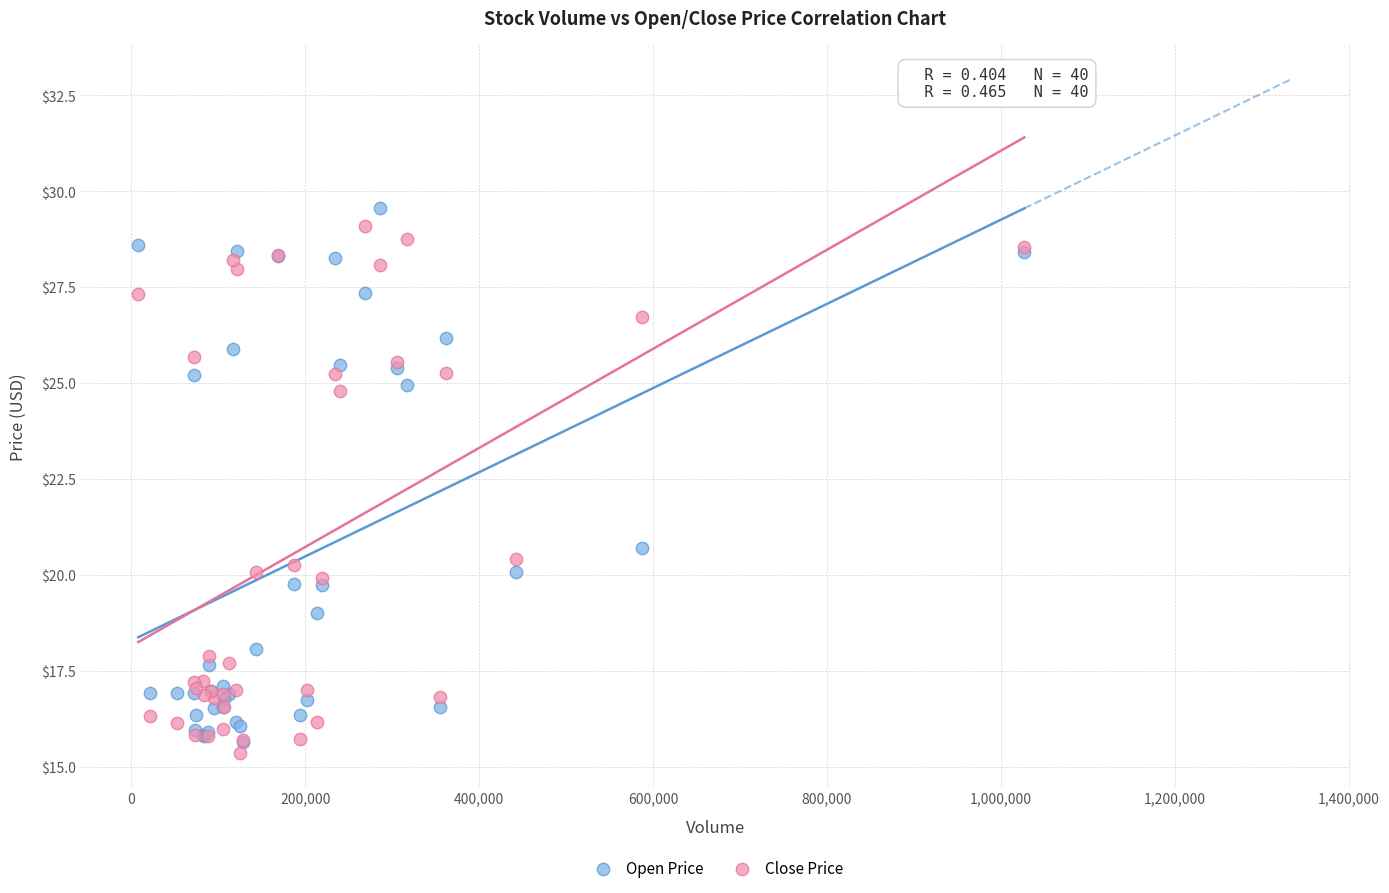

What are all the series names shown in the legend?

Open Price, Close Price